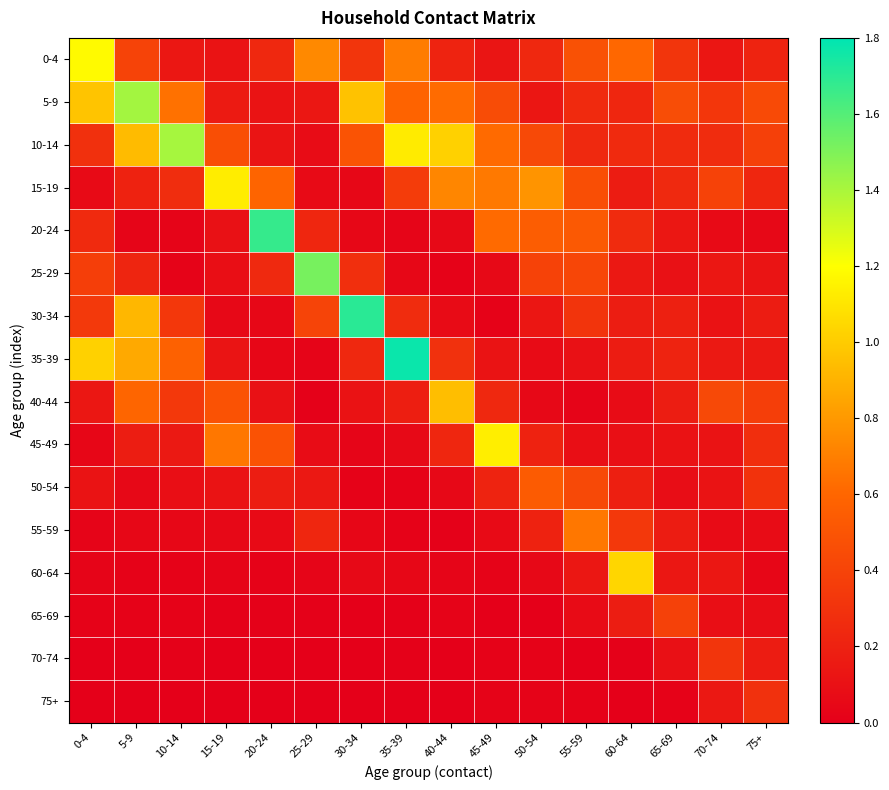

Between 0-4 and 55-59, which is larger?

0-4